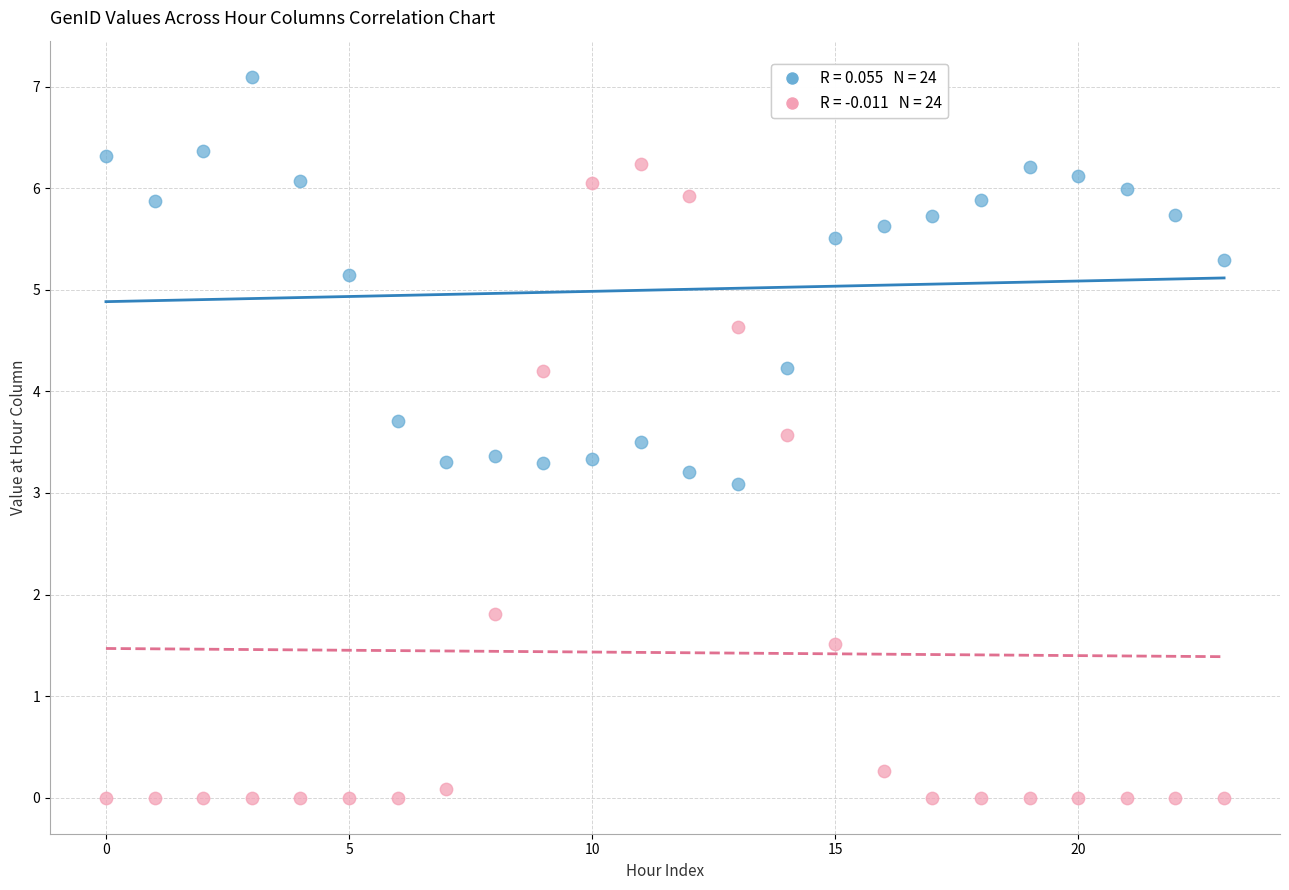

Across all series, what Y value is closest to 3?

3.1